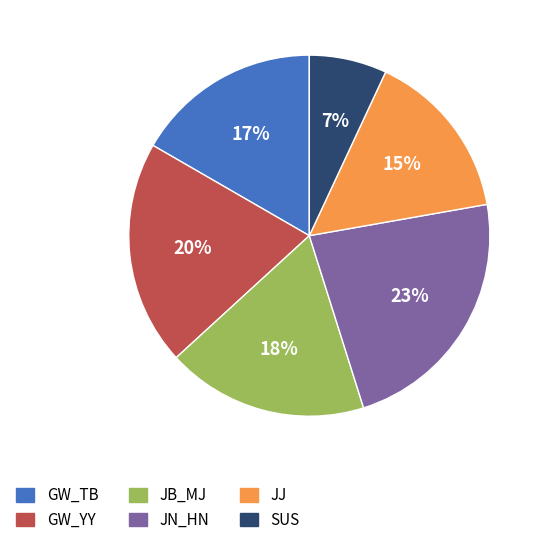

To the nearest percent, what is the difference between the JJ and SUS slice percentages?

8%